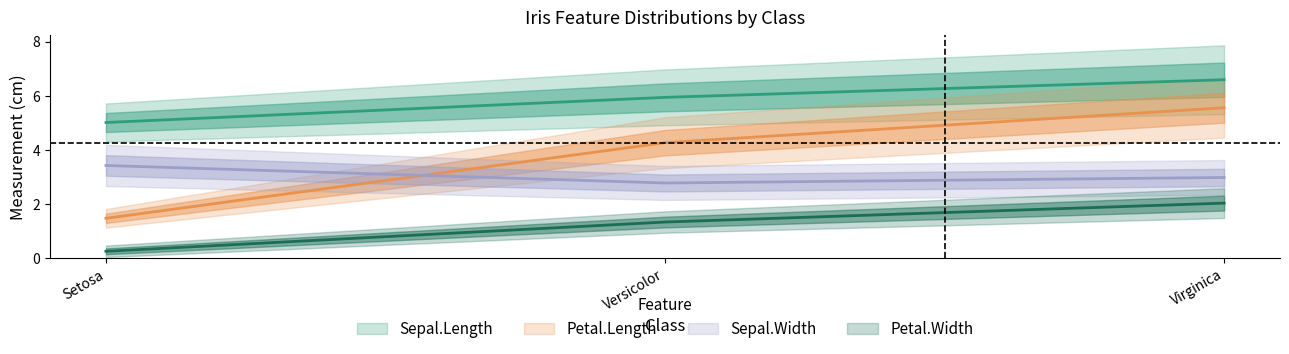

Is the value of Petal.Length_std at Versicolor greater than the value of Petal.Length_mean at Versicolor?

No